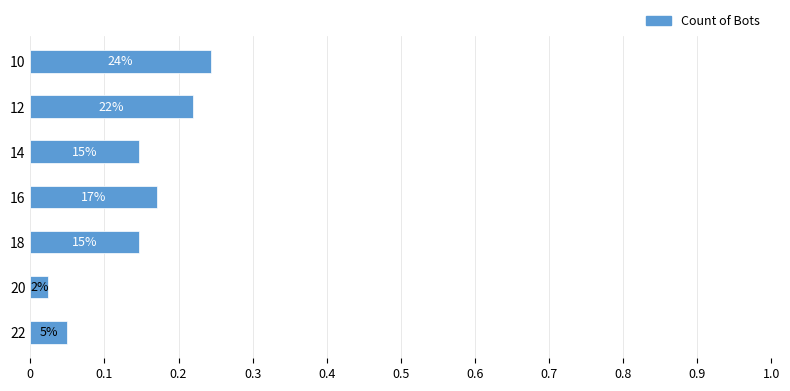

Does the chart contain any negative values?

No